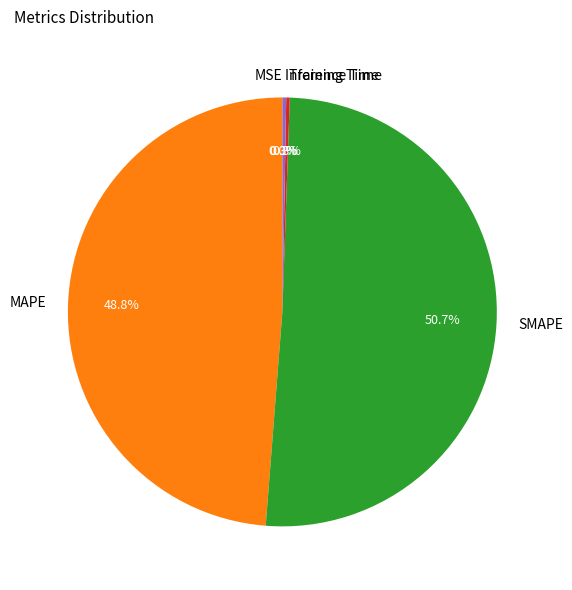

Which has a higher value, SMAPE or Inference Time?

SMAPE